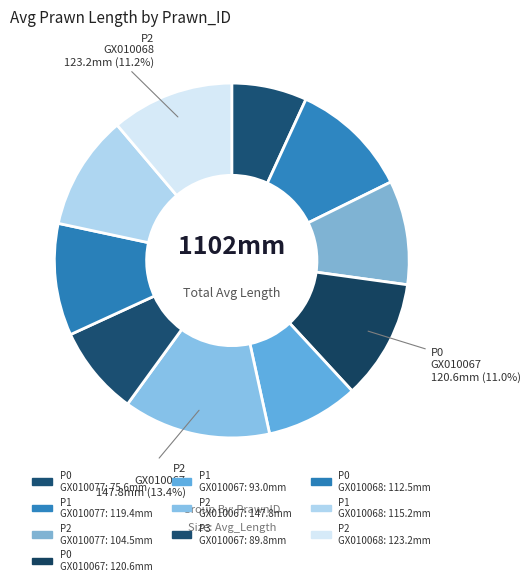

How many segments does this pie chart have?

10